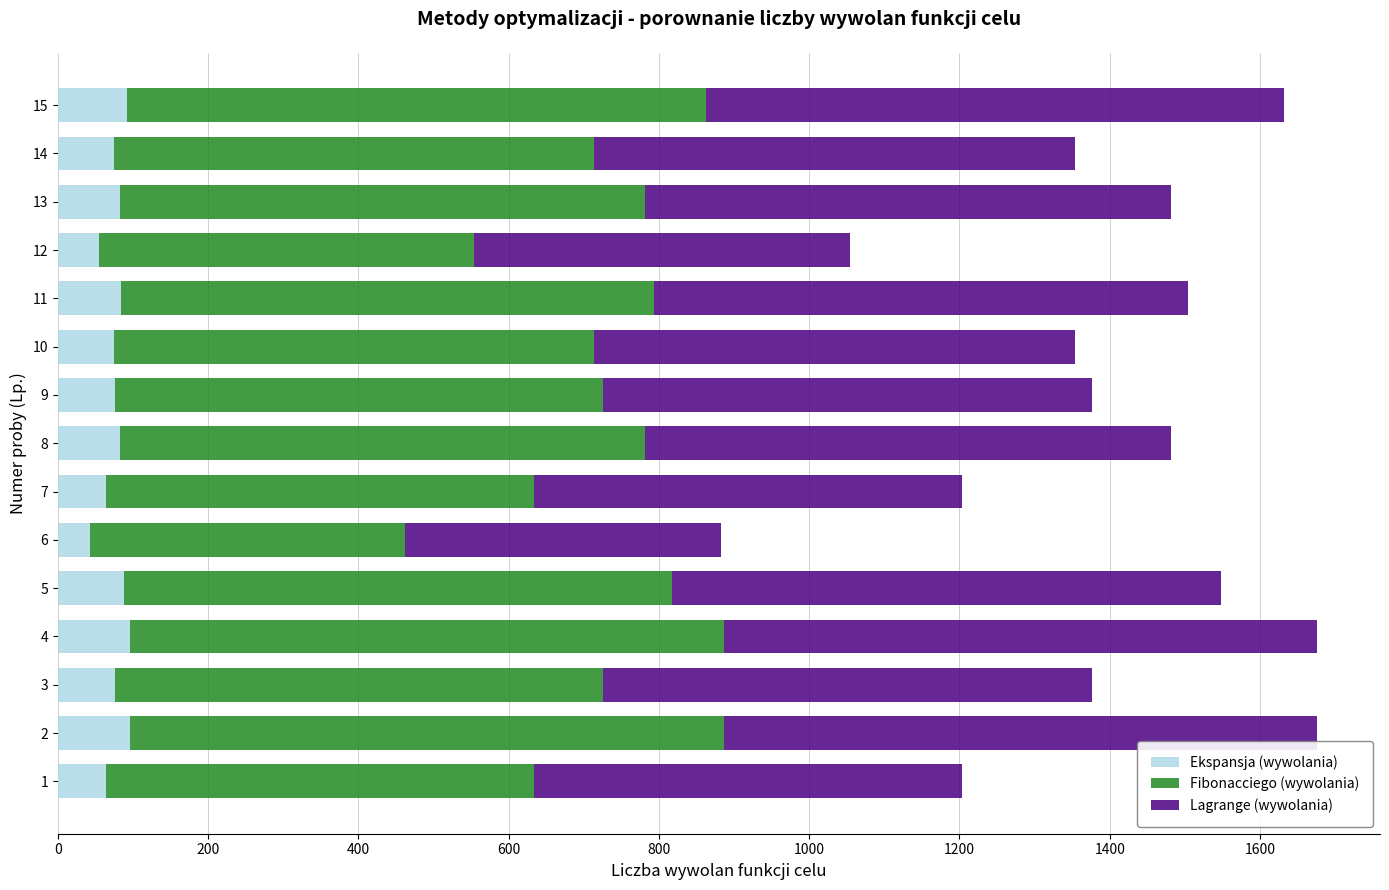

What is the sum of all Ekspansja (wywolania) values?

1144